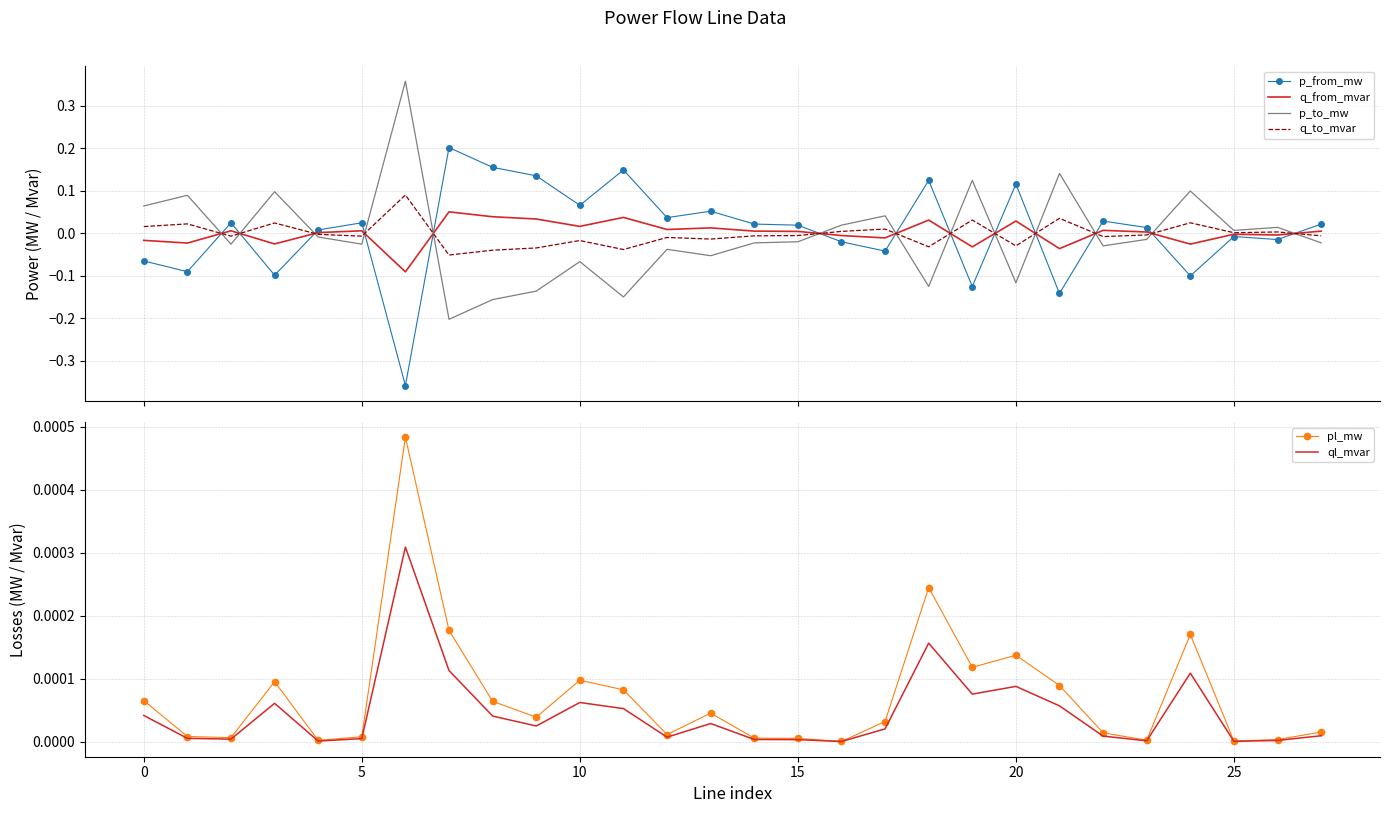

What is the smallest value displayed?

-0.4